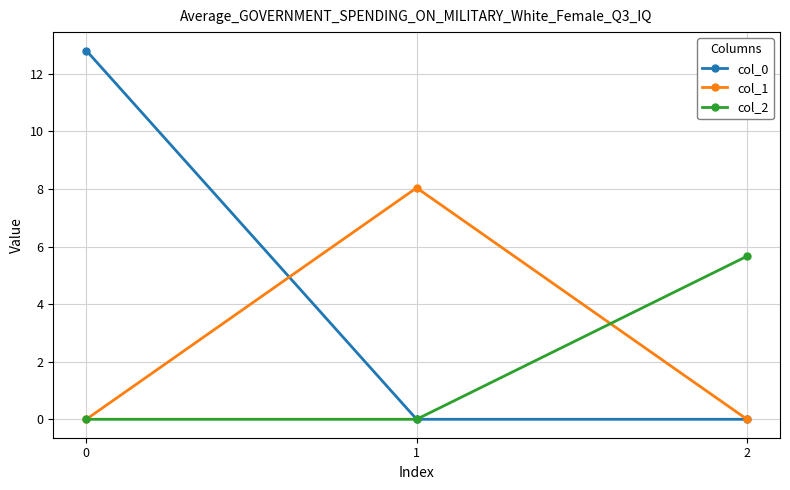

At how many categories does at least one series exceed 0?

3